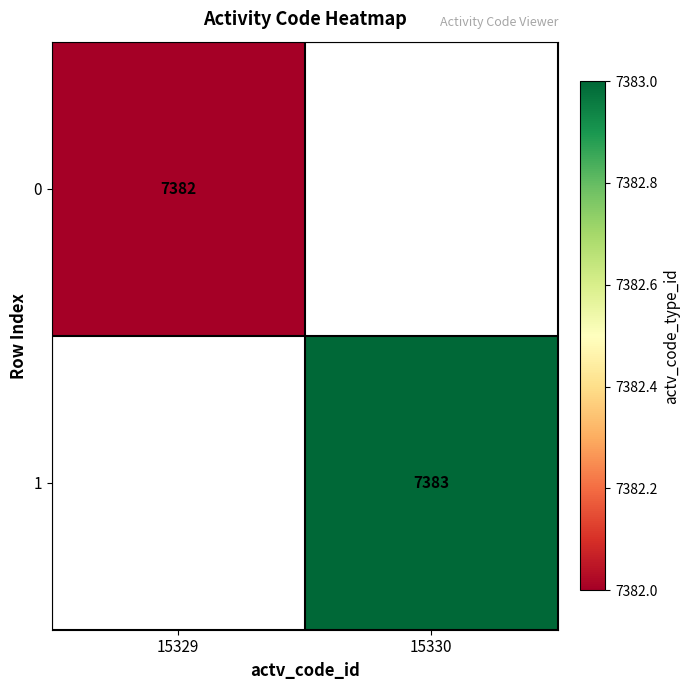

The 1 series shows 11909 at 15330. True or false?

False